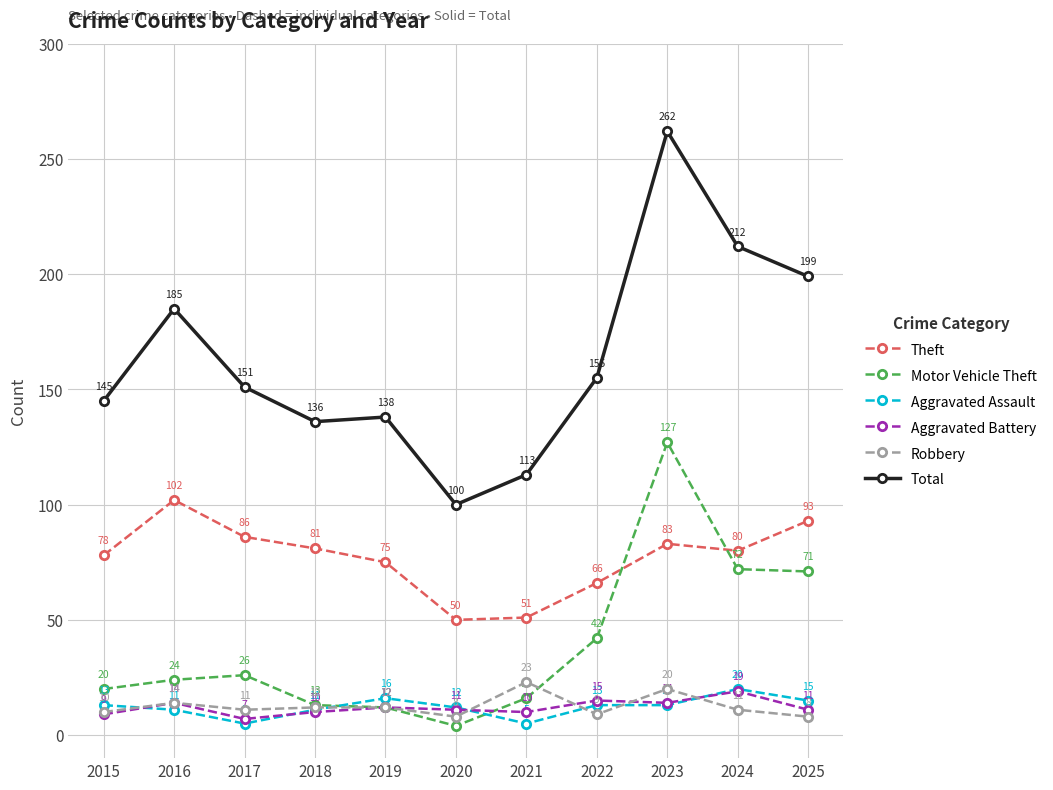

The value of Theft at 2024 is 37. True or false?

False